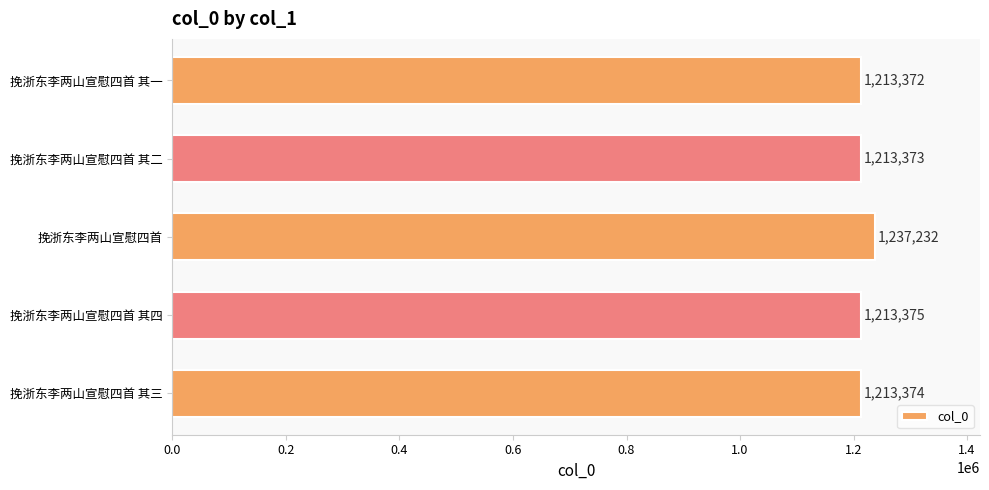

What is the sum of all values?

6090726